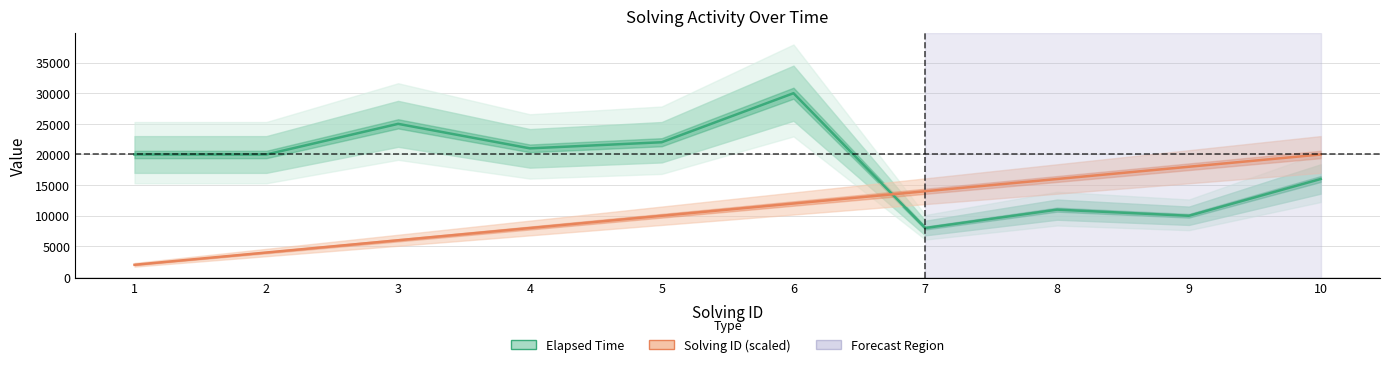

The value of Elapsed Time at 6 is 13159. True or false?

False